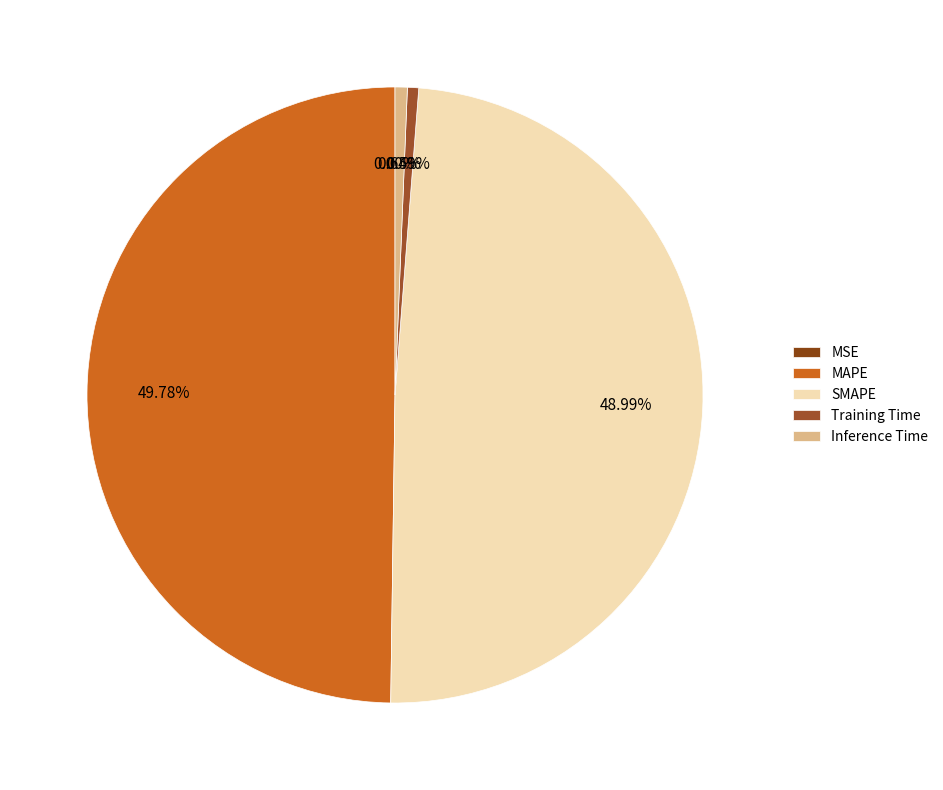

Which slice is the smallest?

MSE